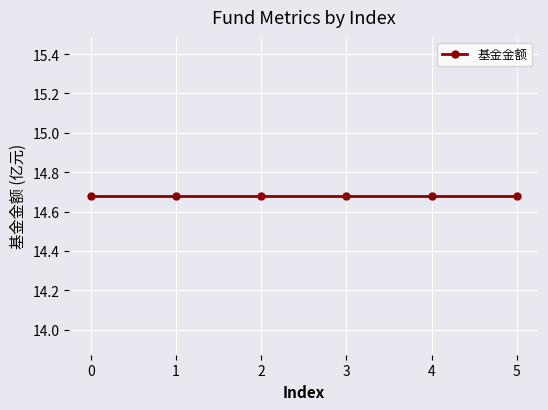

The 仓位占比 series shows 1.0 at 1. True or false?

False